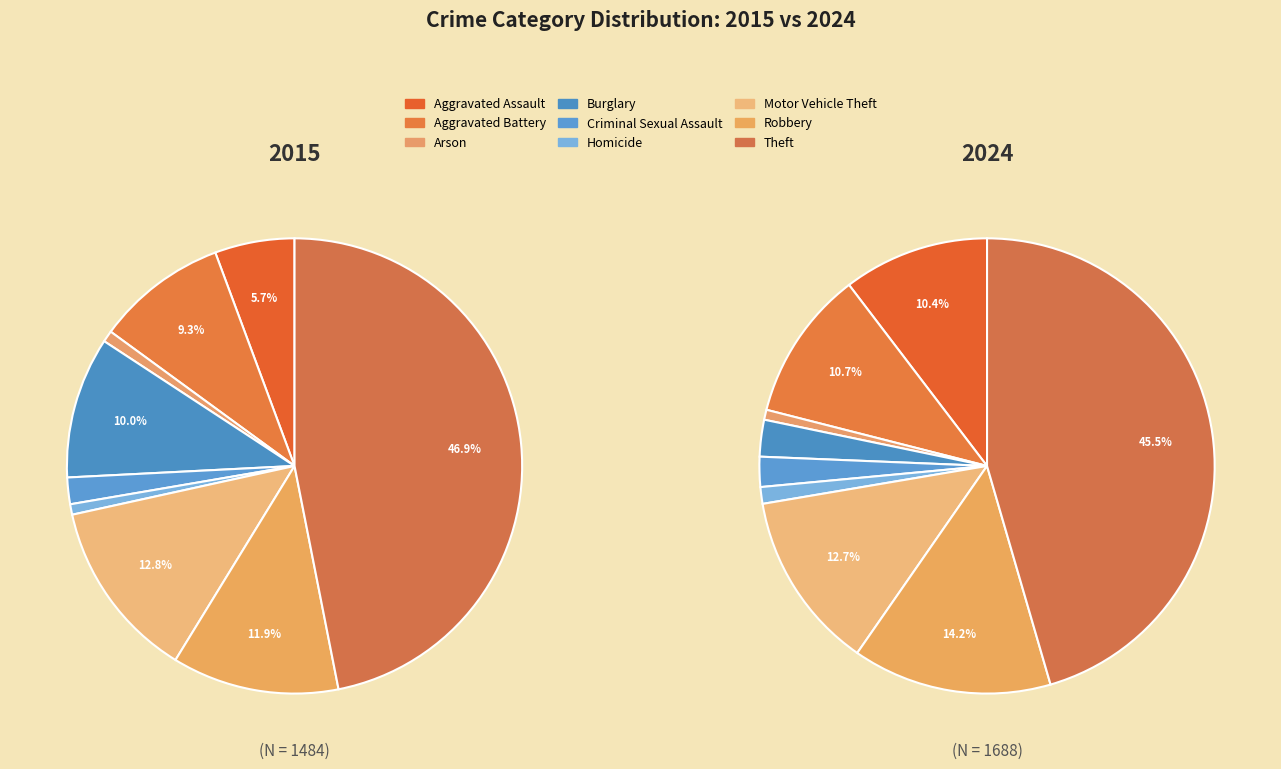

To the nearest percent, what is the difference between the Robbery and Motor Vehicle Theft slice percentages?

1%